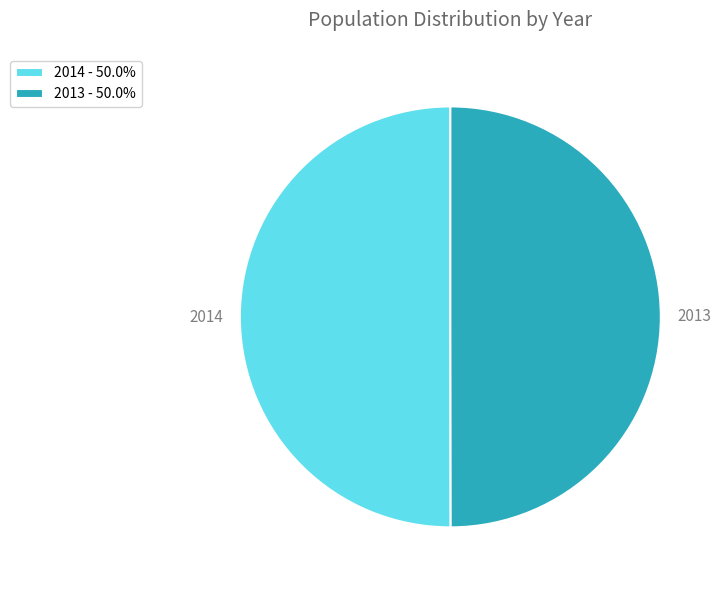

What is the ratio of the value at 2013 to the value at 2014?

1.0